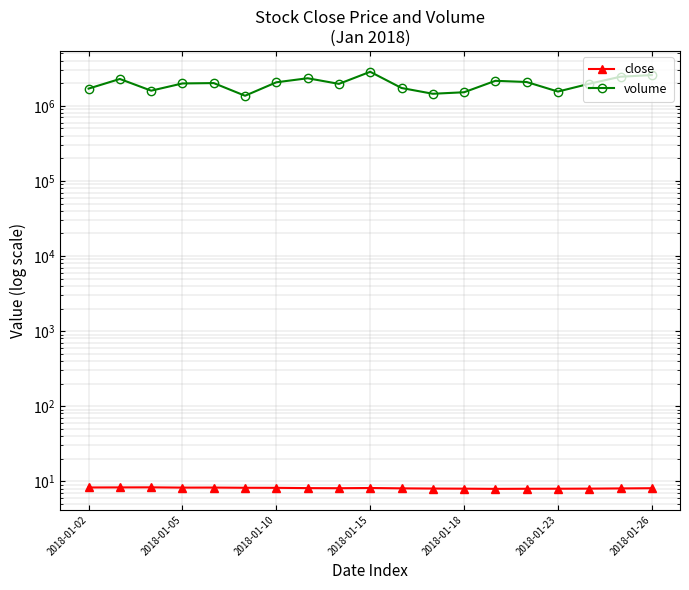

Reading left to right, what are all the values shown in this chart?

close: 8.3	8.3	8.3	8.2	8.2	8.2	8.2	8.1	8.1	8.1	8.0	8.0	8.0	7.9	7.9	8.0	8.0	8.0	8.1
volume: 1697972.0	2281334.0	1593569.0	1989600.0	2011055.0	1363800.0	2060072.0	2333055.0	1963434.0	2844050.0	1730147.0	1449271.0	1518128.0	2156900.0	2078941.0	1550834.0	1968537.0	2446127.0	2570190.0